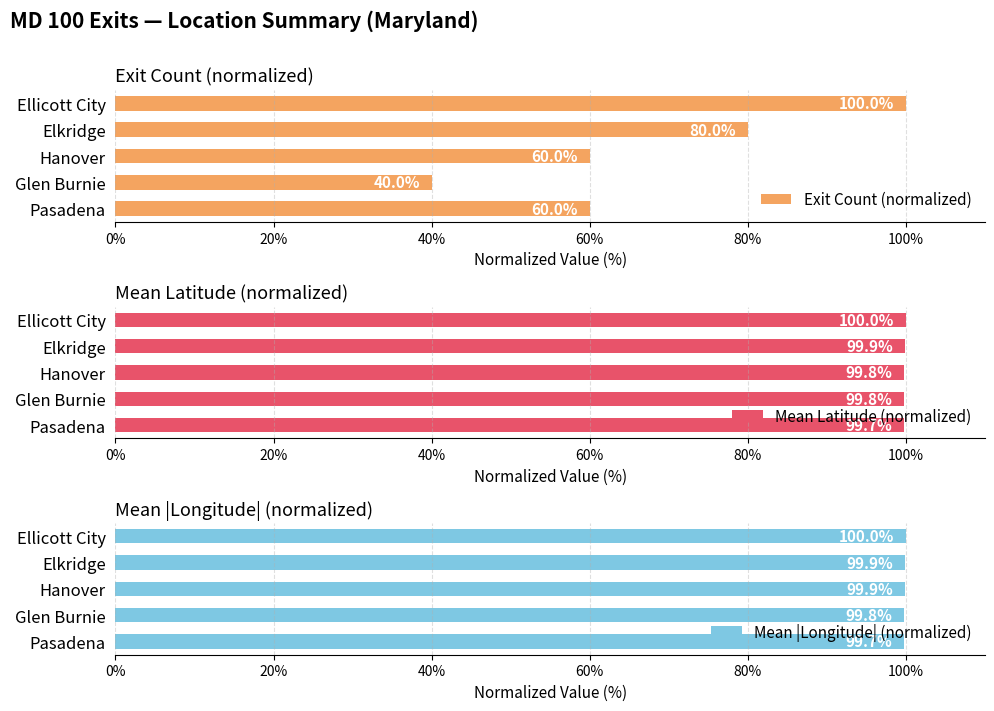

What is the value of the Mean |Longitude| (normalized) bar at the 2nd from the left?

99.8